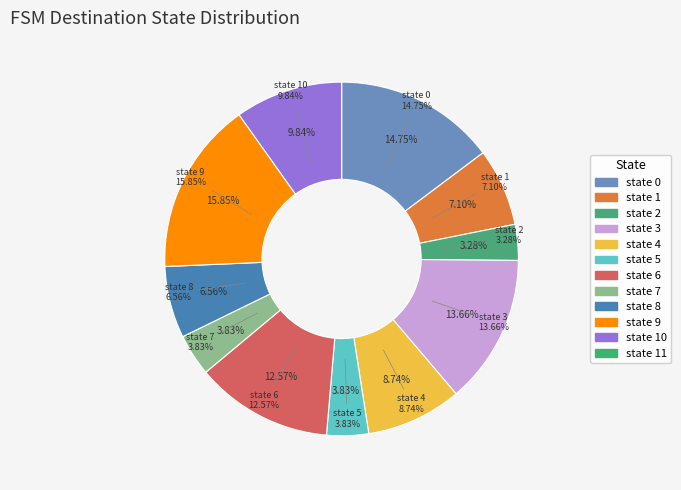

Is it true that state 3 is 14% of the pie?

True